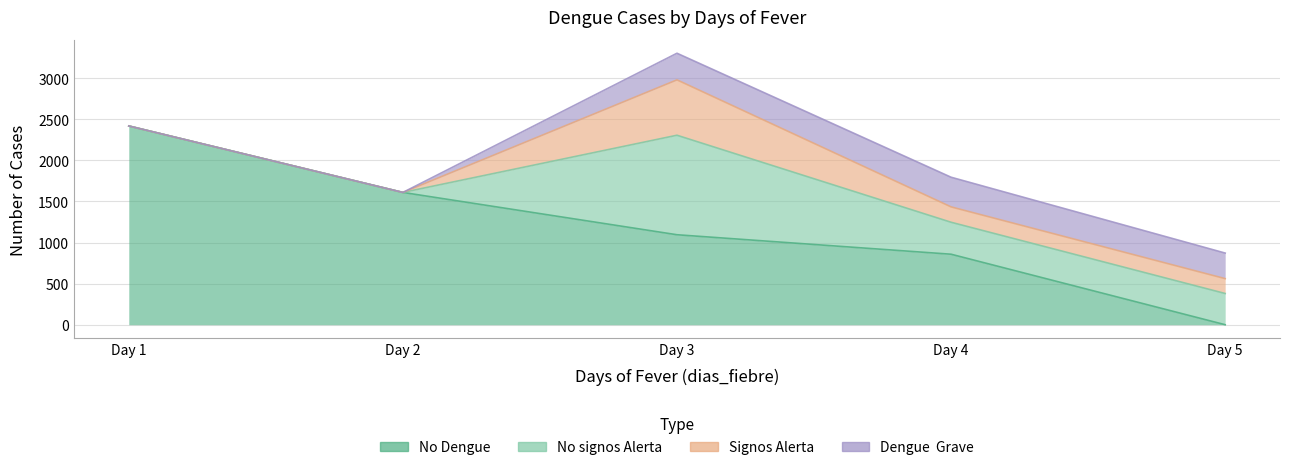

Which series has the largest range (max minus min)?

No Dengue